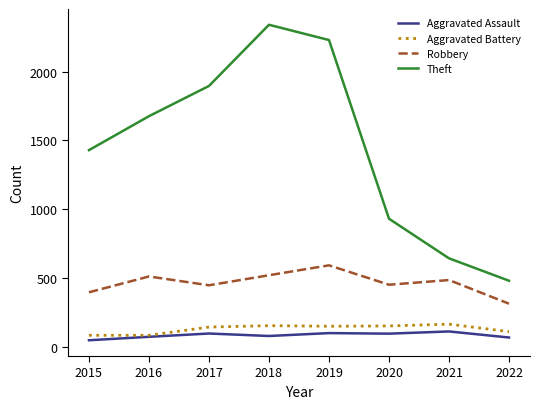

What is the average value of the Robbery series?

463